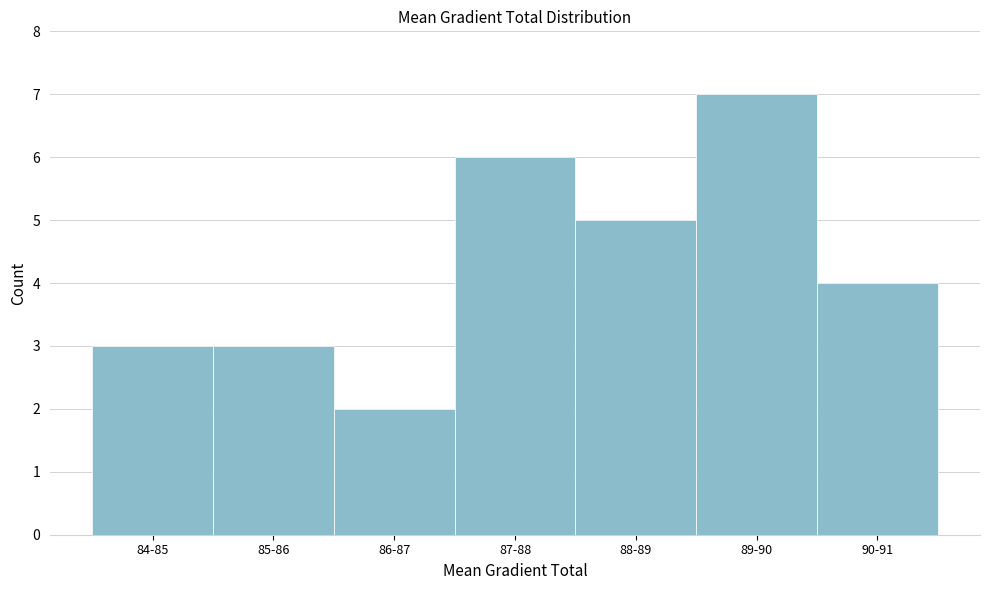

Reading left to right, transcribe all the data shown in this chart.

84-85=3	85-86=3	86-87=2	87-88=6	88-89=5	89-90=7	90-91=4